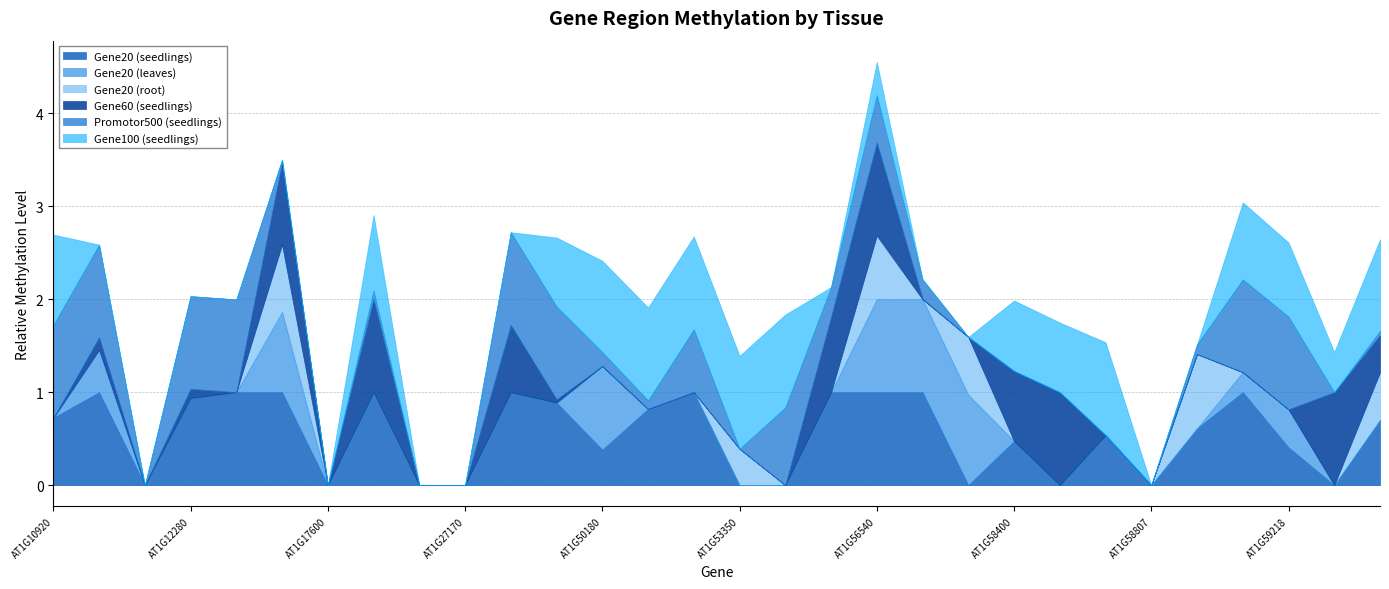

The Promotor500 (seedlings) series shows 0.0 at AT1G53350. True or false?

True